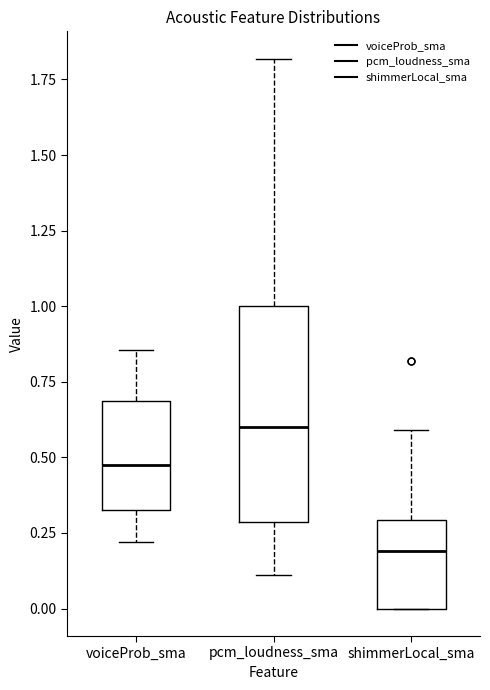

Where does the lower whisker of the box for pcm_loudness_sma end on the y-axis? The values are not printed on the chart, so give them approximately, as read against the axis.

0.10